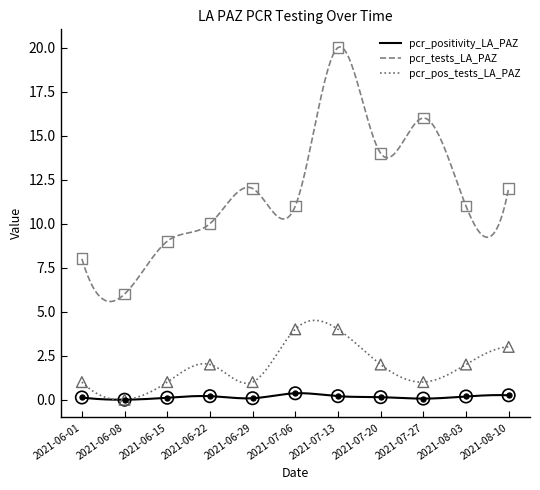

Which series has the largest total across all categories?

pcr_tests_LA_PAZ